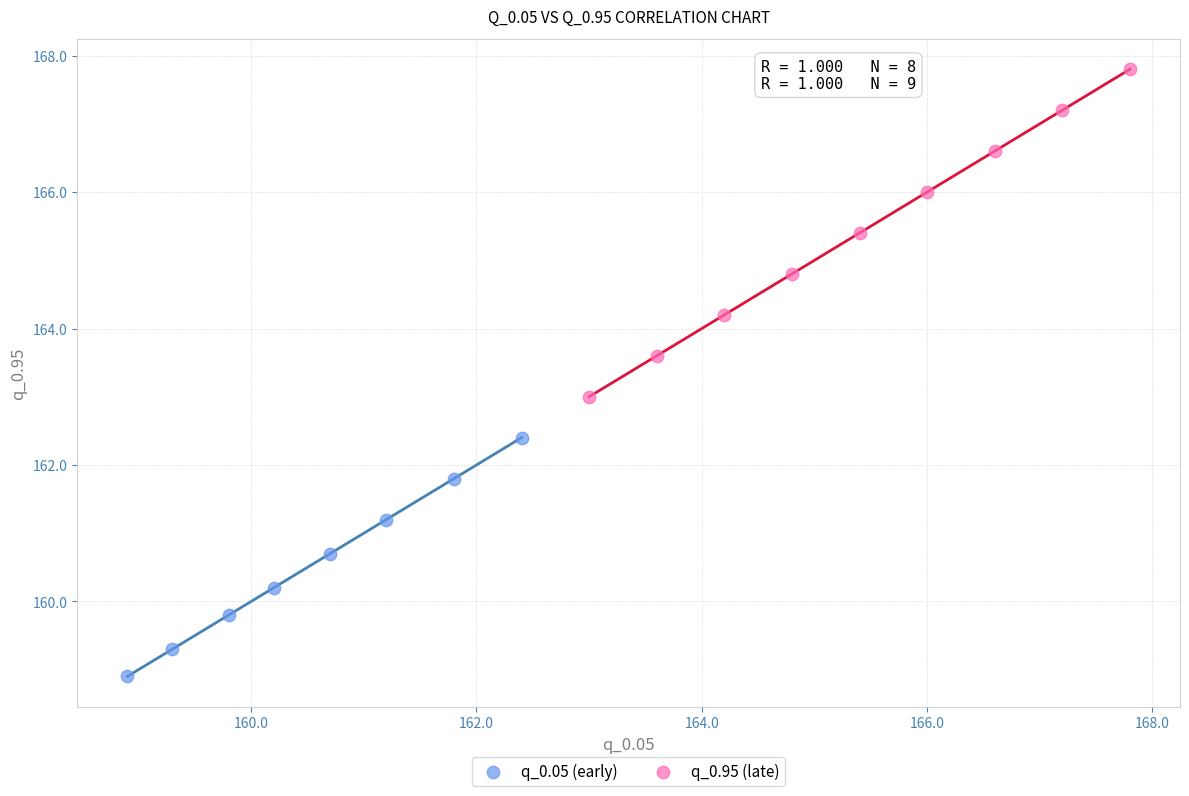

Which series reaches the maximum Y coordinate?

q_0.95 (late)